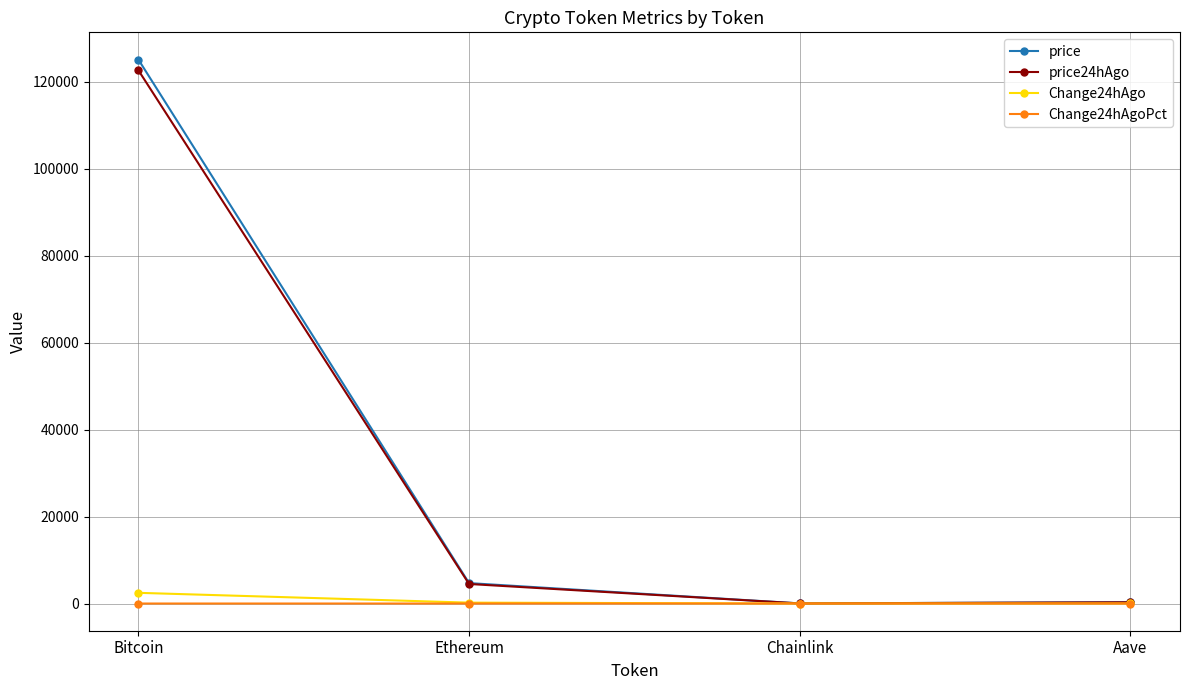

Which series has the widest spread of values?

price